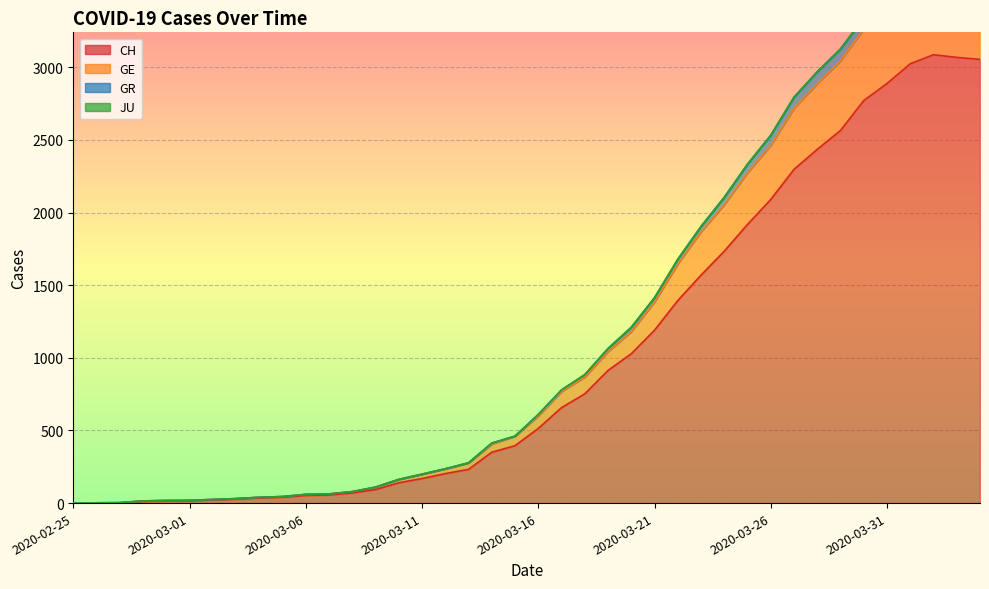

What is the label of the 38th point from the right?

2020-02-27